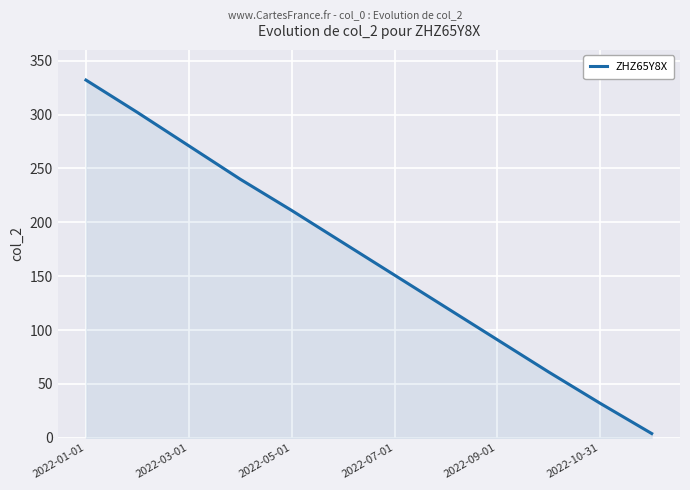

What is the difference between the maximum and minimum values?

328